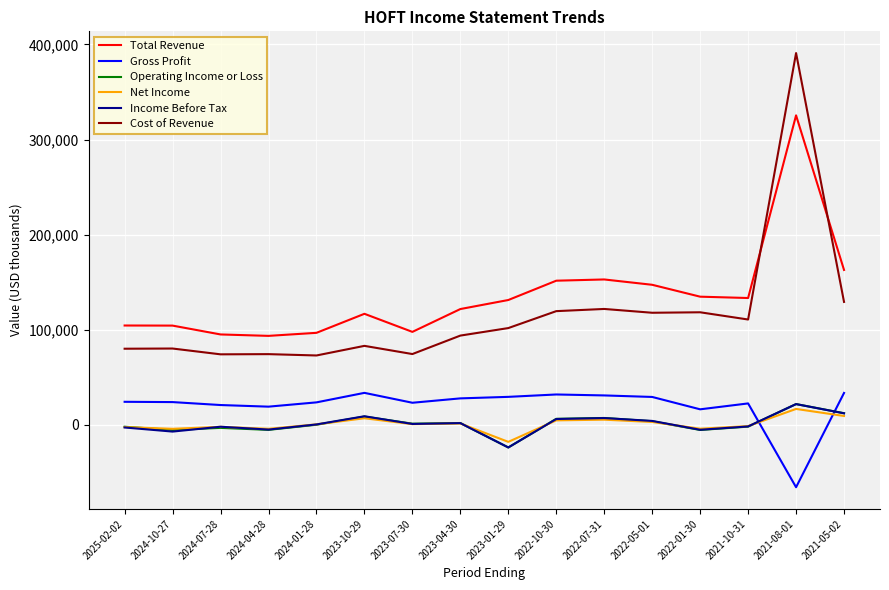

Does the chart display data point markers on the line(s)?

No